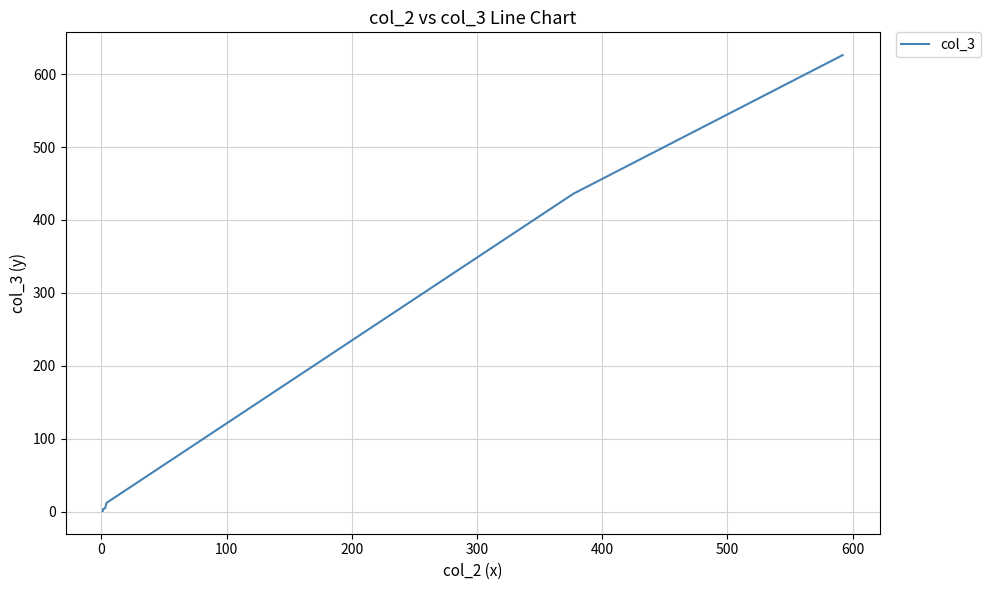

Reading left to right, list all the values displayed in this chart.

1	3	5	12	436	626